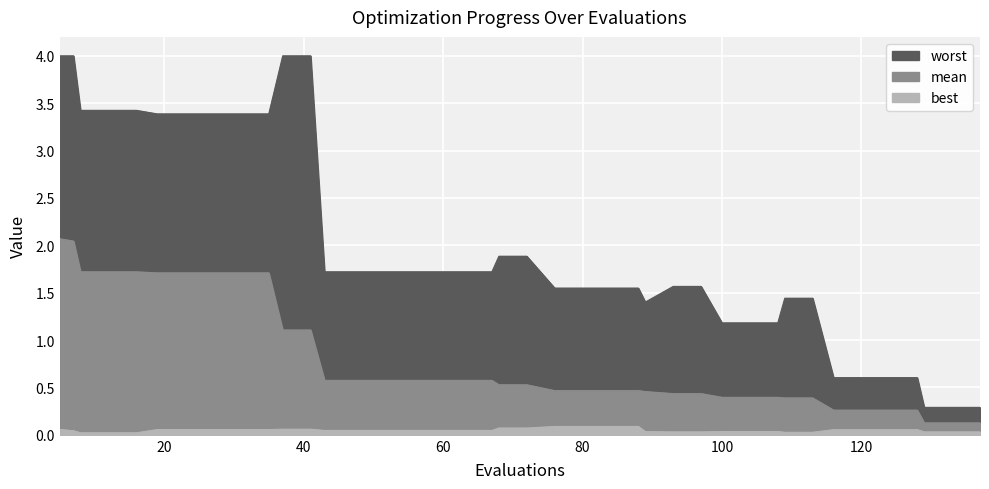

Between 60 and 100, which series saw the biggest shift?

worst